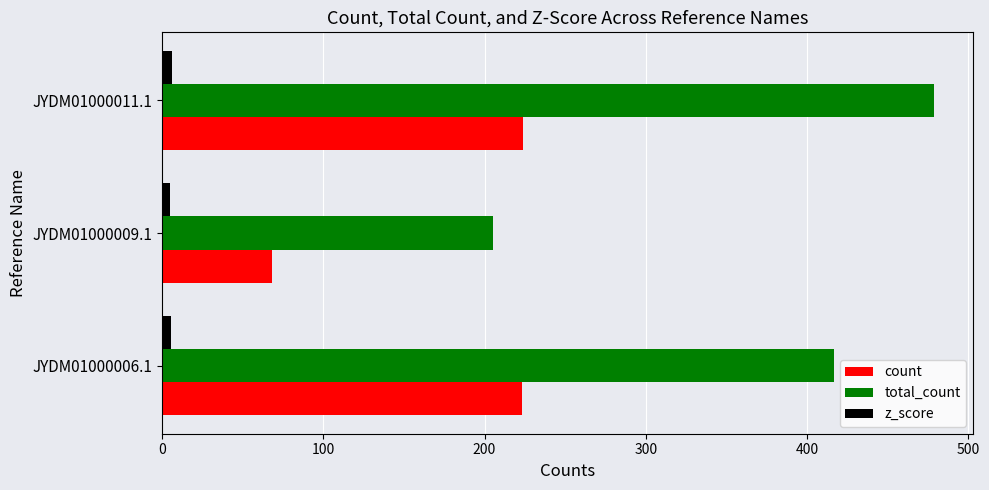

What is the sum of all count values?

515.0